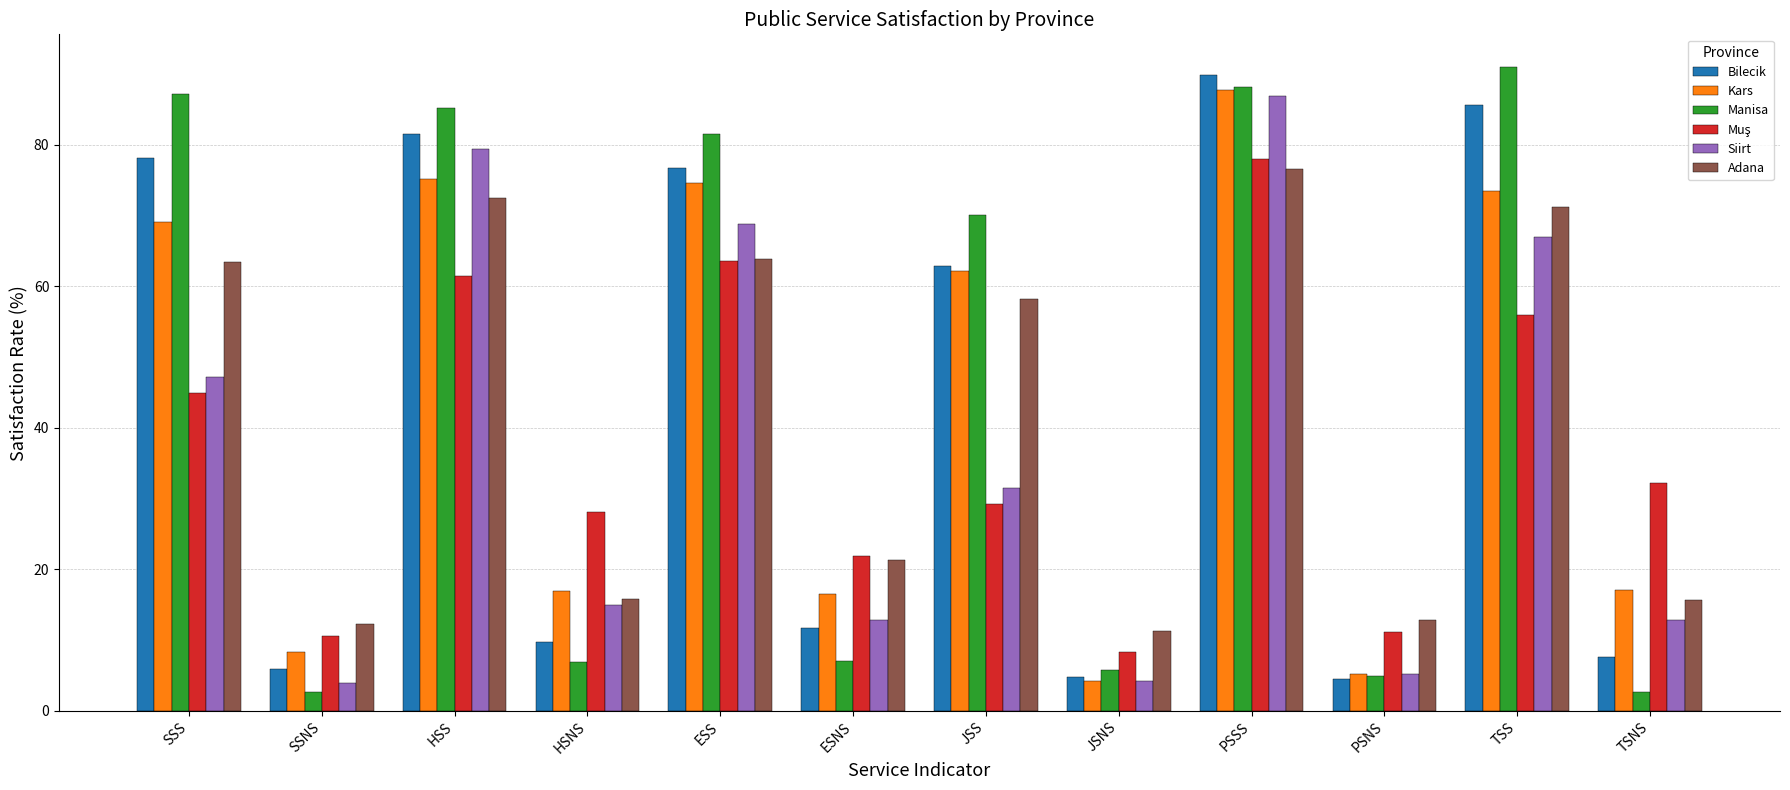

At which label is Adana closest to 43?

JSS